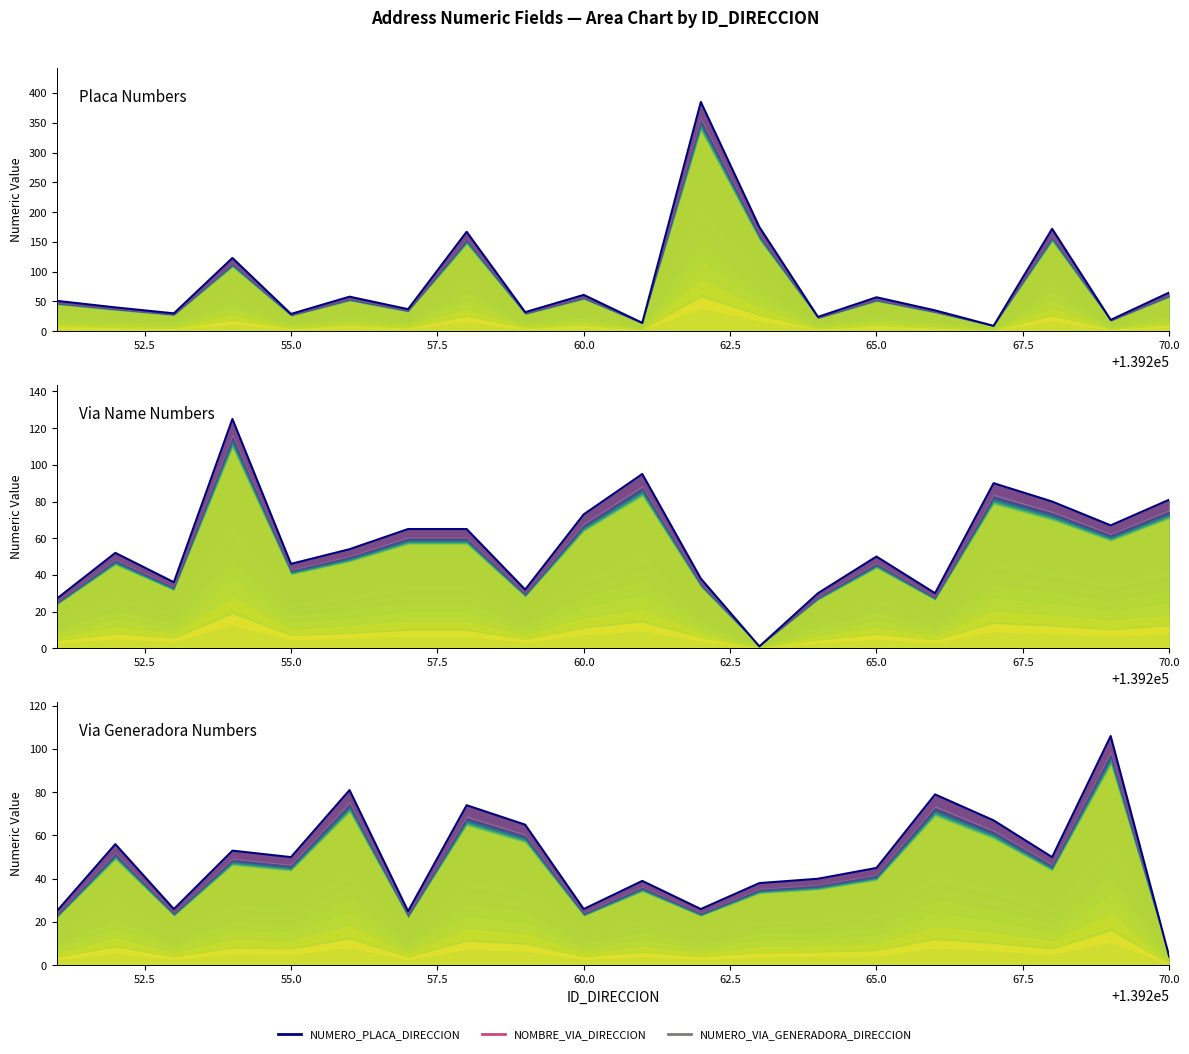

What is the value of the NUMERO_PLACA_DIRECCION point at the 13th from the left?

175